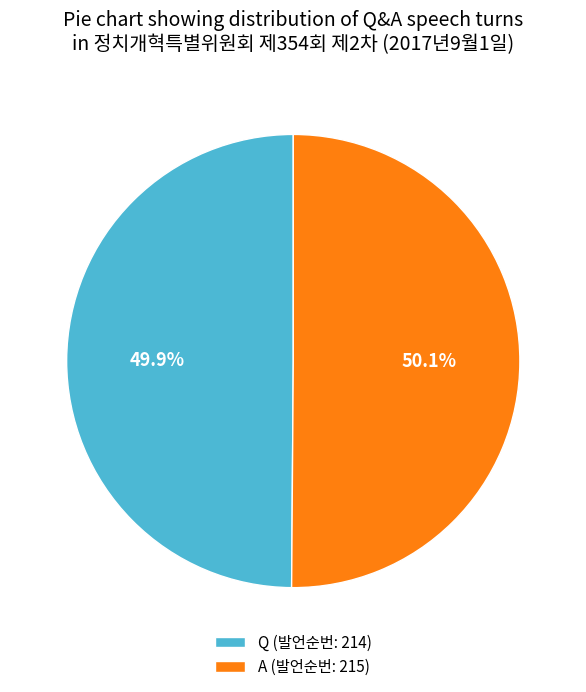

To the nearest percent, what portion does Q represent?

50%